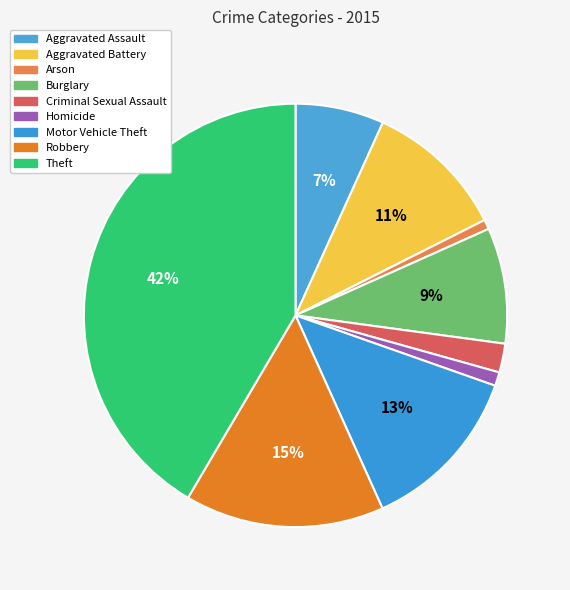

Is it true that Homicide is 11% of the pie?

False